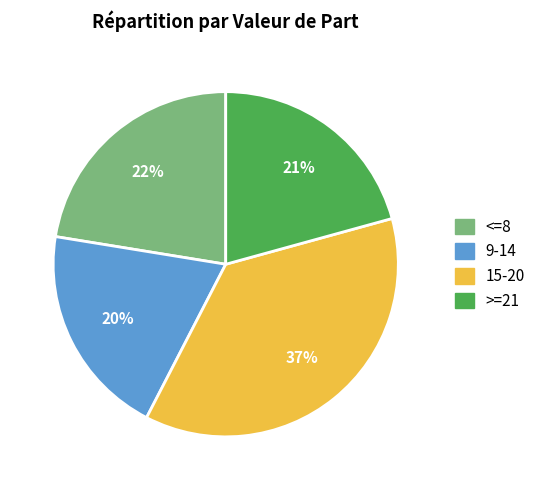

Is there any slice that represents more than half of the pie?

No